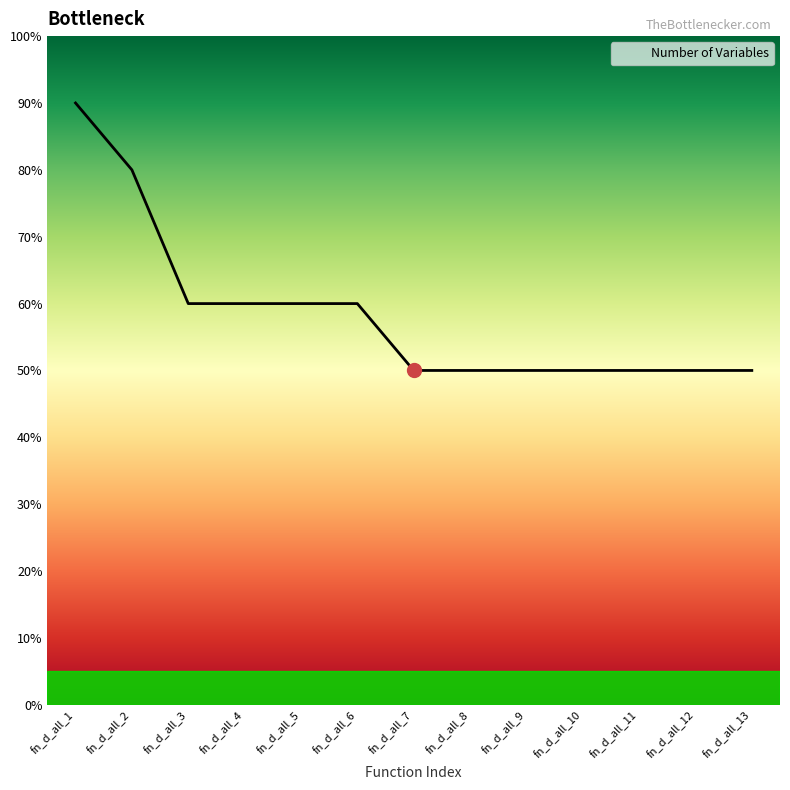

Which label corresponds to the largest value in the chart?

fn_d_all_1